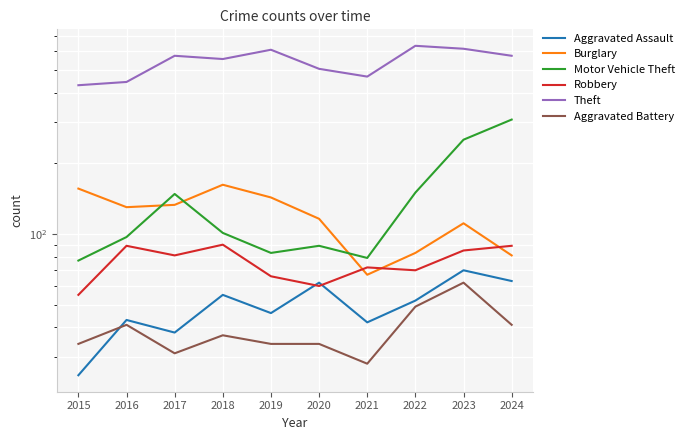

Where is the first local minimum for Aggravated Assault?

2017